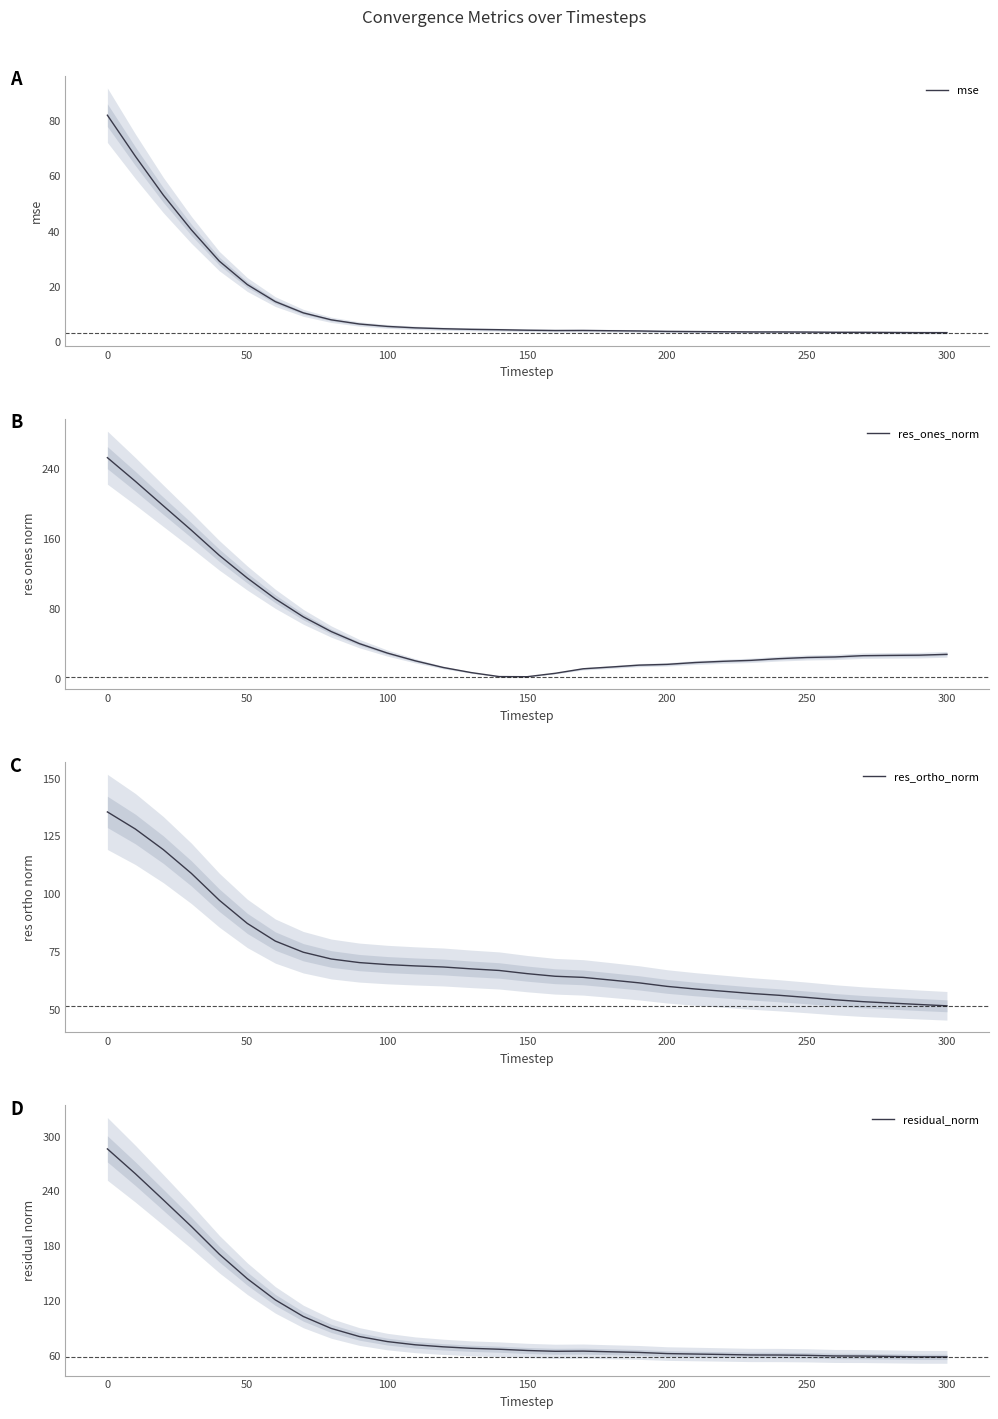

What is the maximum value for residual_norm?

286.5